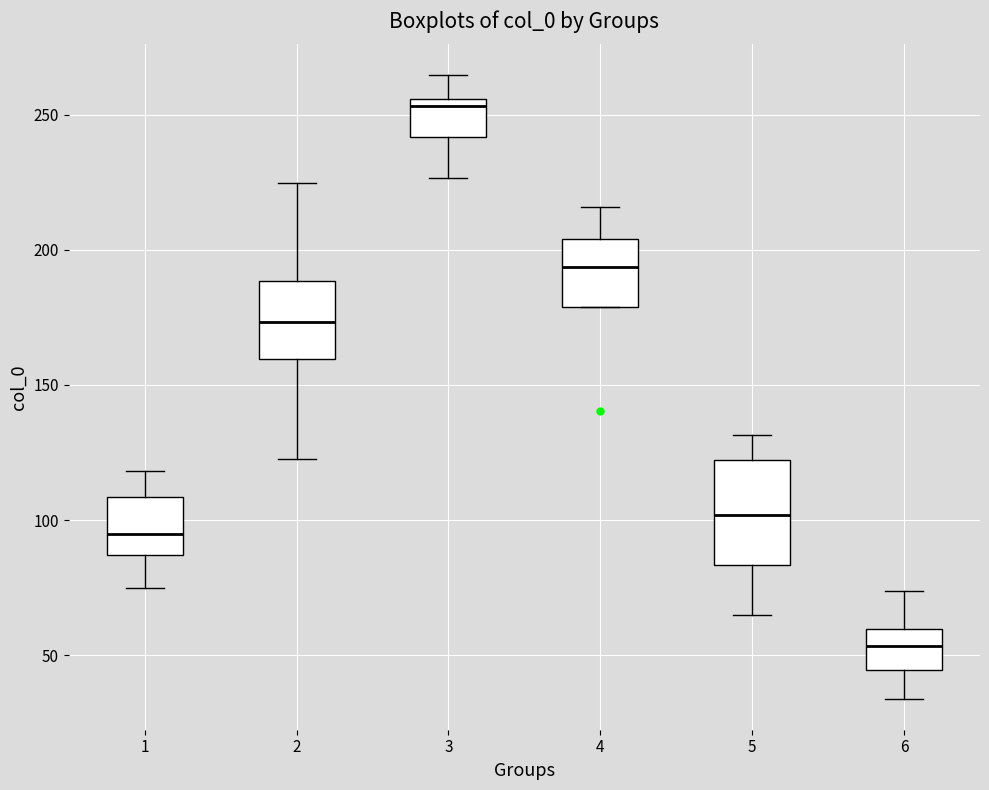

Reading left to right, read every box against the y-axis: the position of its median line, the range the box covers, and the ends of its whiskers. The values are not printed on the chart, so give them approximately, as read against the axis.

1: median 95, box 85 to 110, whiskers 75 to 120
2: median 175, box 160 to 190, whiskers 120 to 225
3: median 255 (just below the box's upper edge), box 240 to 255, whiskers 225 to 265
4: median 195, box 180 to 205, whiskers 180 to 215
5: median 100, box 85 to 120, whiskers 65 to 130
6: median 55, box 45 to 60, whiskers 35 to 75